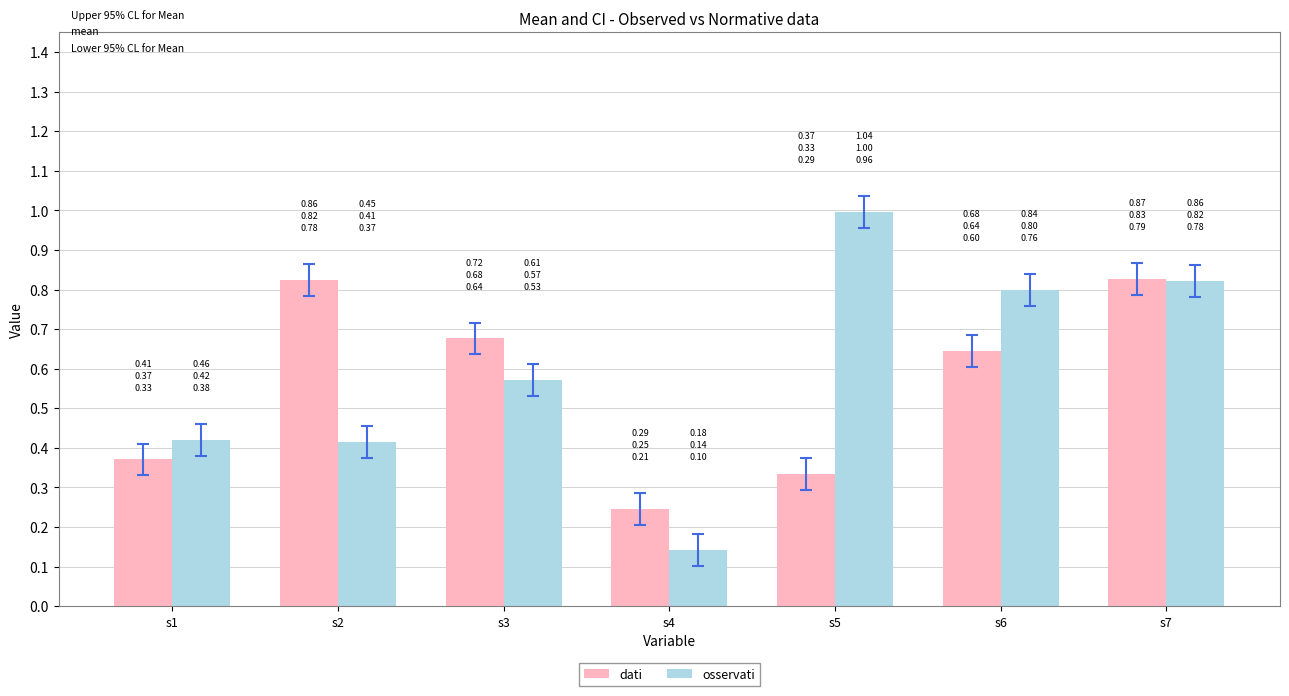

Is the value of osservati at s4 greater than the value of dati at s1?

No